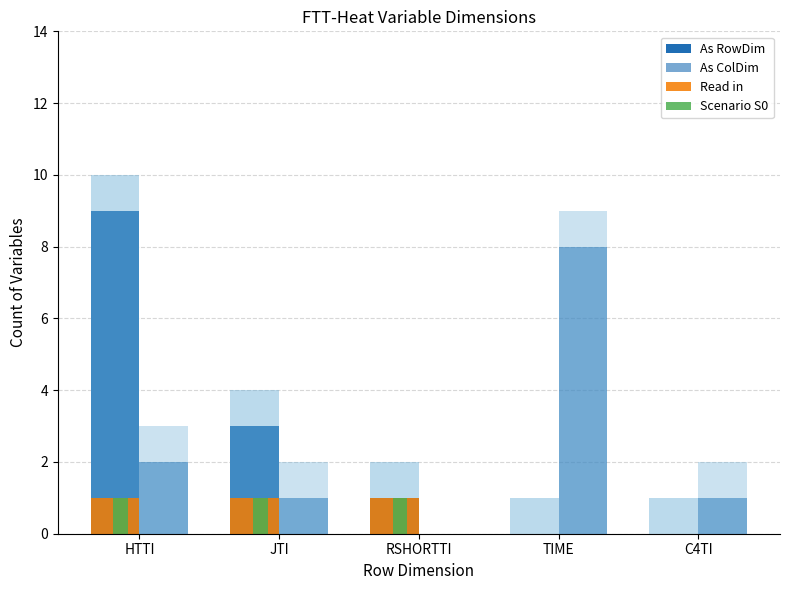

True or false: As RowDim has a value of 0 at C4TI.

True